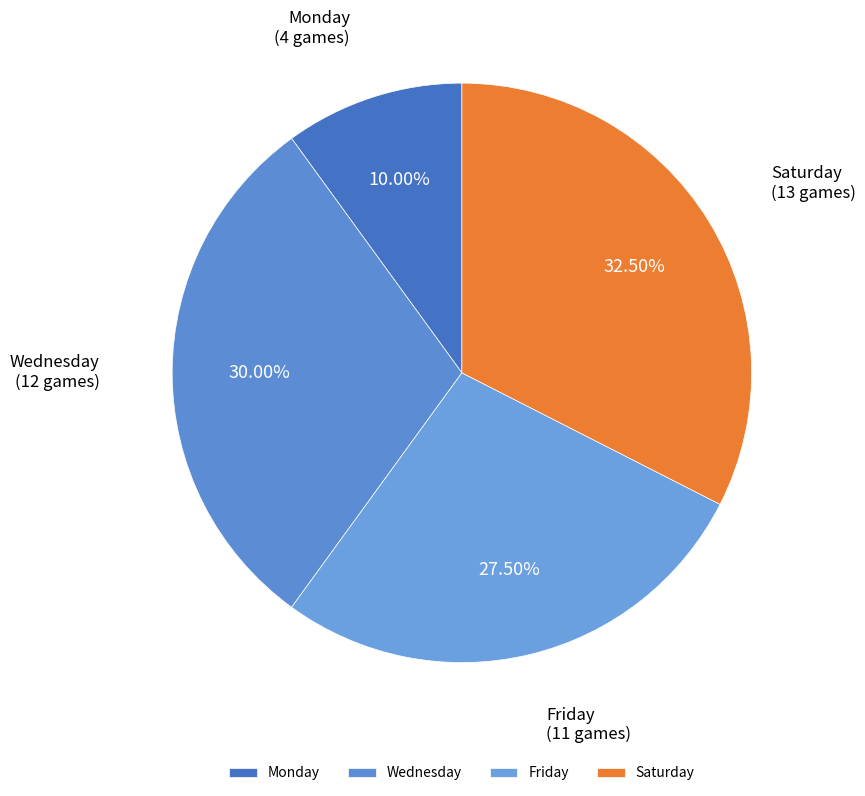

Is Monday the majority of the pie?

No